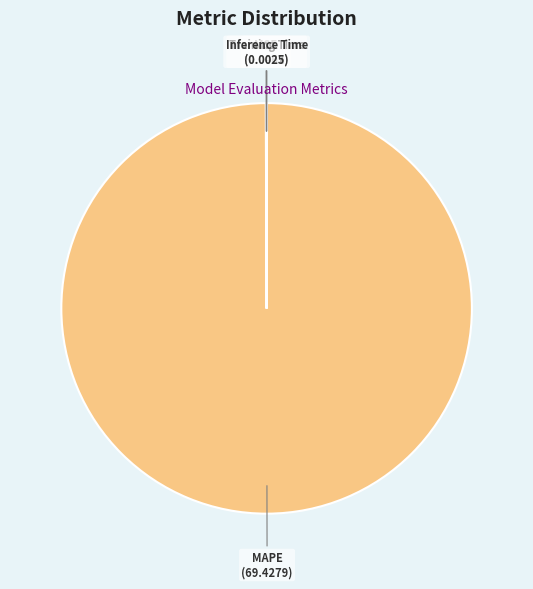

Which category has the biggest portion of the pie?

MAPE